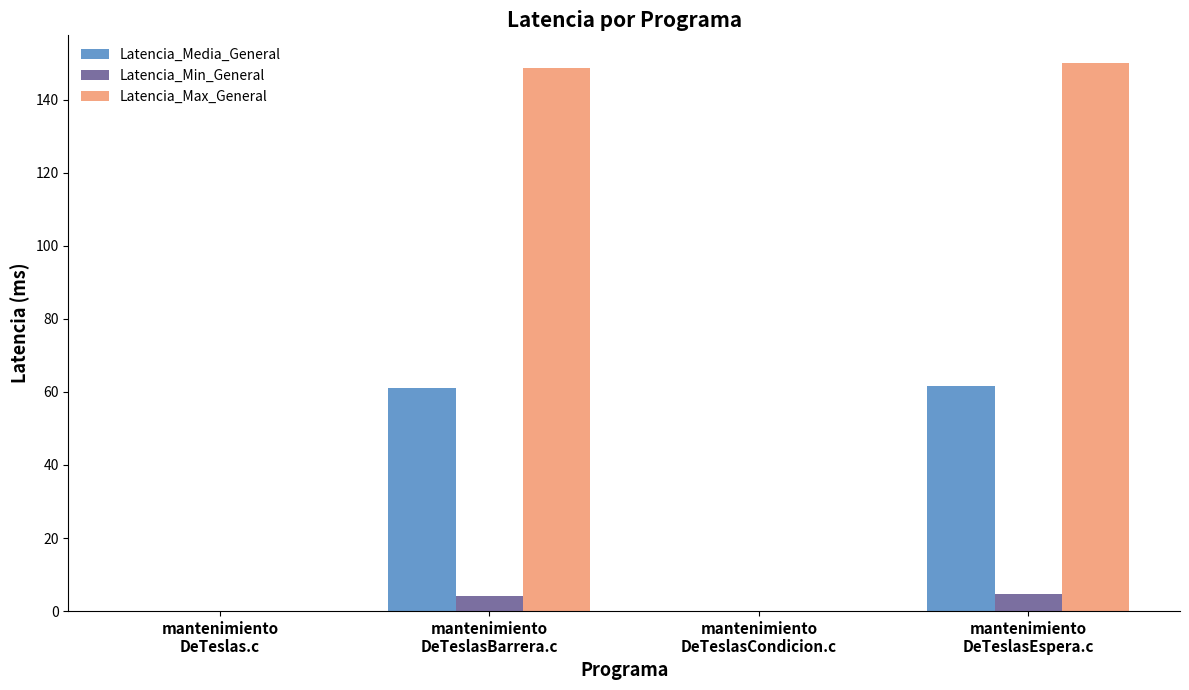

Which label corresponds to the largest value in the chart?

mantenimiento
DeTeslasEspera.c